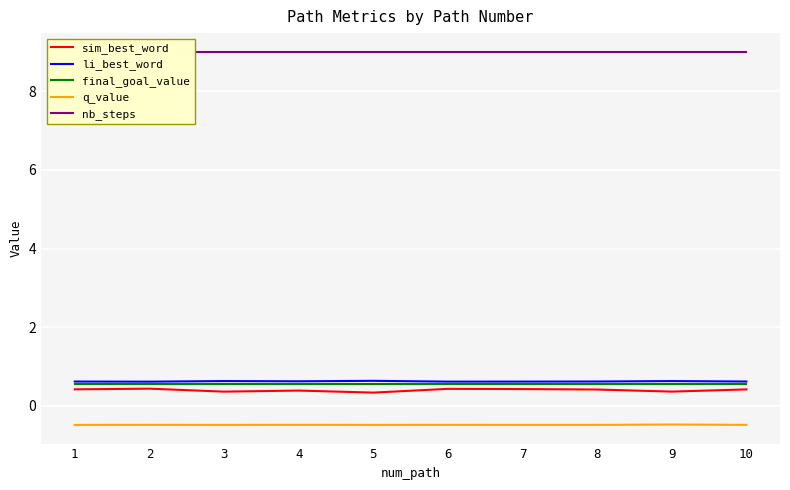

What is the value of the sim_best_word point at the 5th from the left?

0.3